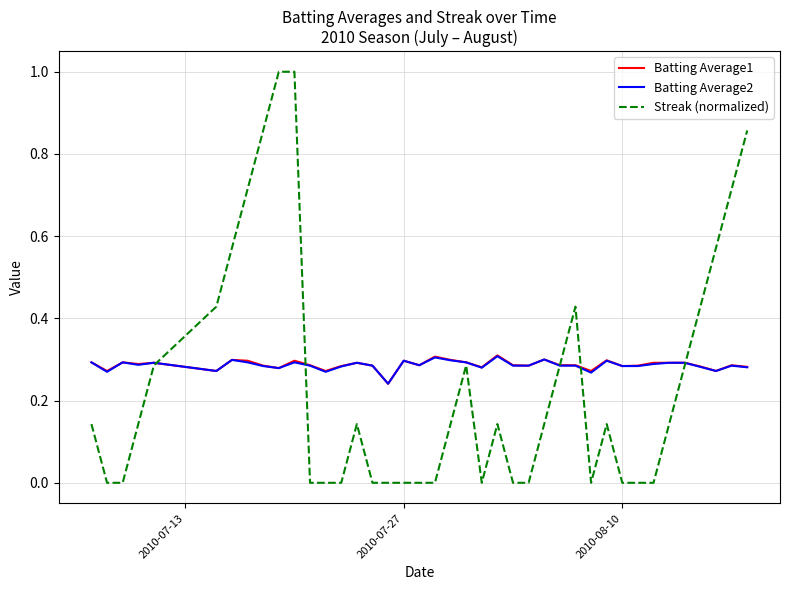

What is the greatest value displayed?

1.0